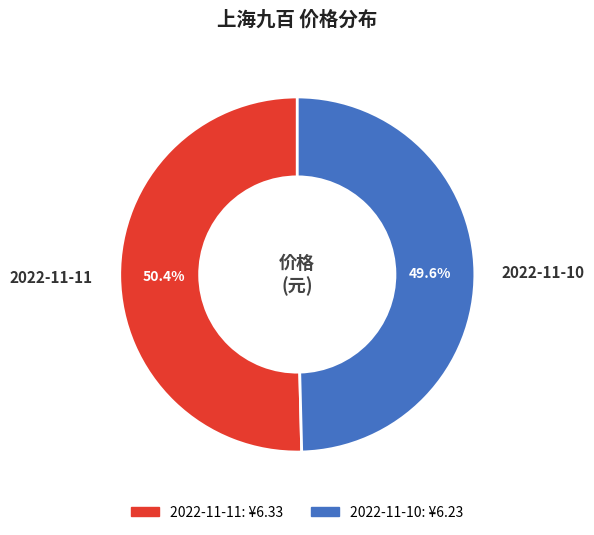

What portion of the pie excludes 2022-11-10?

50.4%